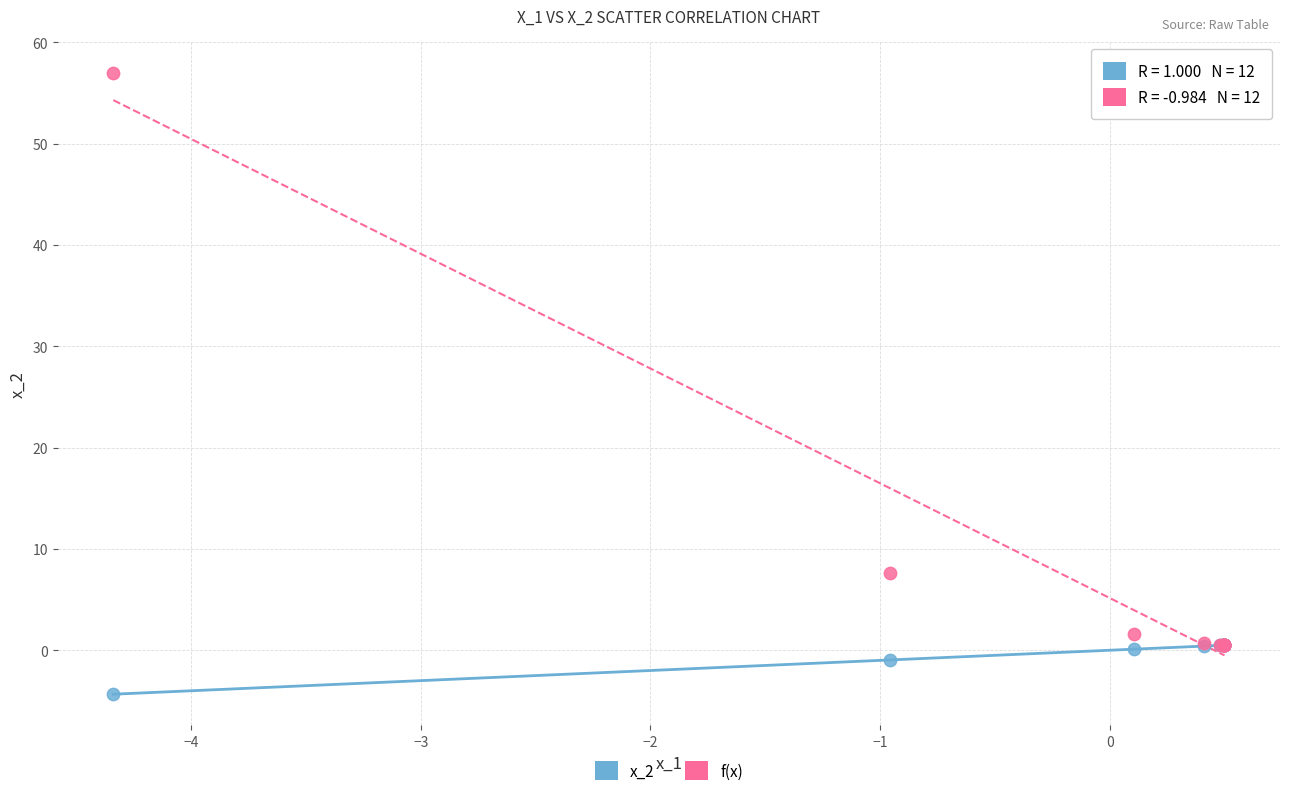

Across all series, what Y value is closest to 26?

7.7